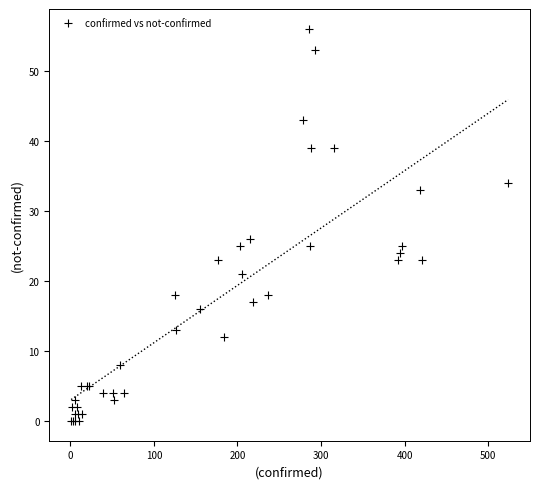

What Y value in the scatter plot is closest to 28?

26